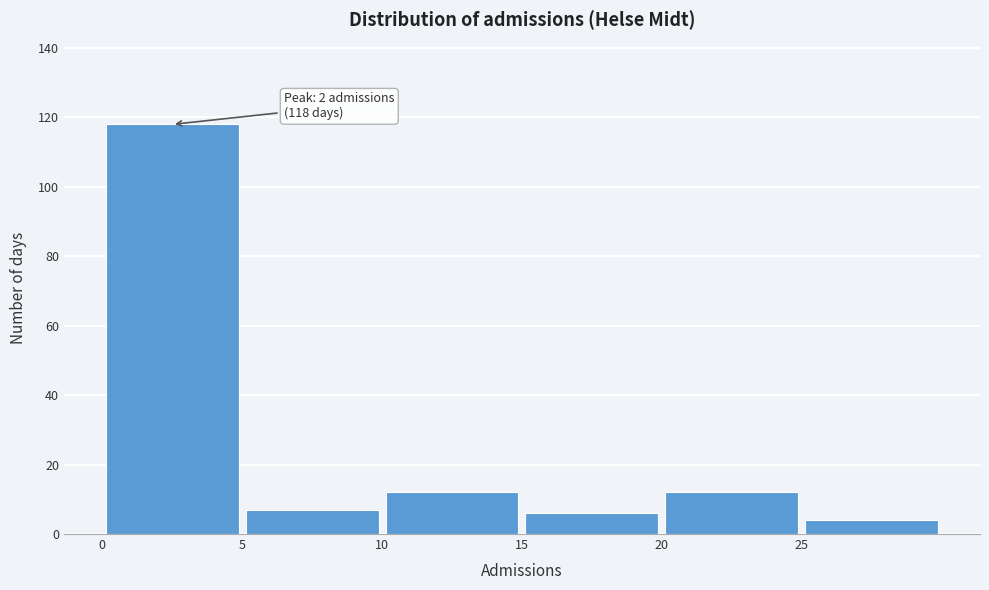

Which range on the x-axis has the tallest bar?

0 to 5